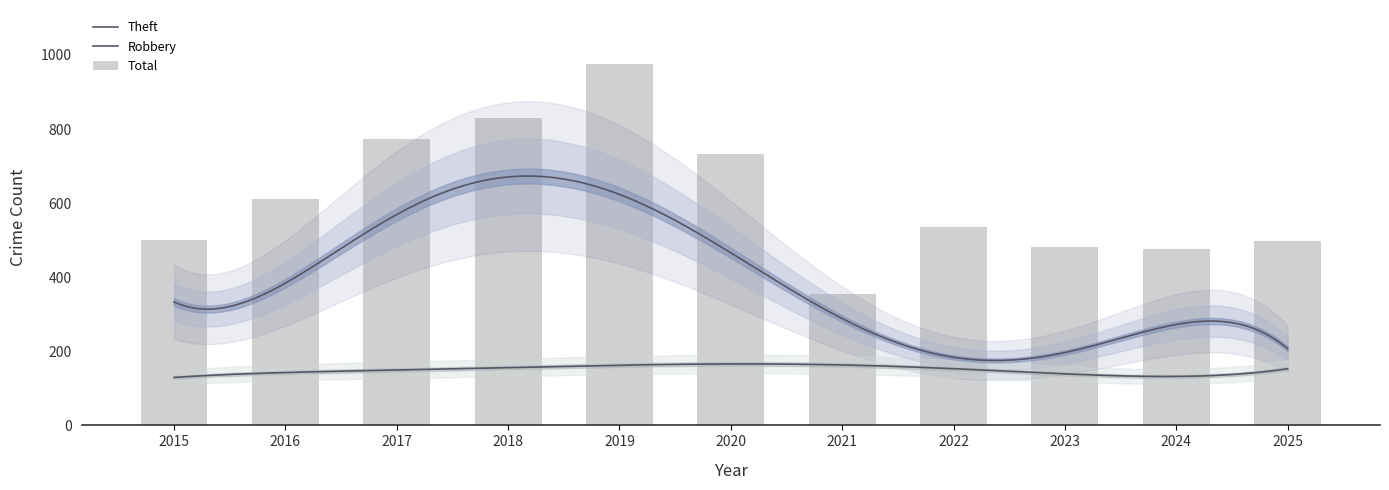

Is it true that Total equals 650 at 2024?

False